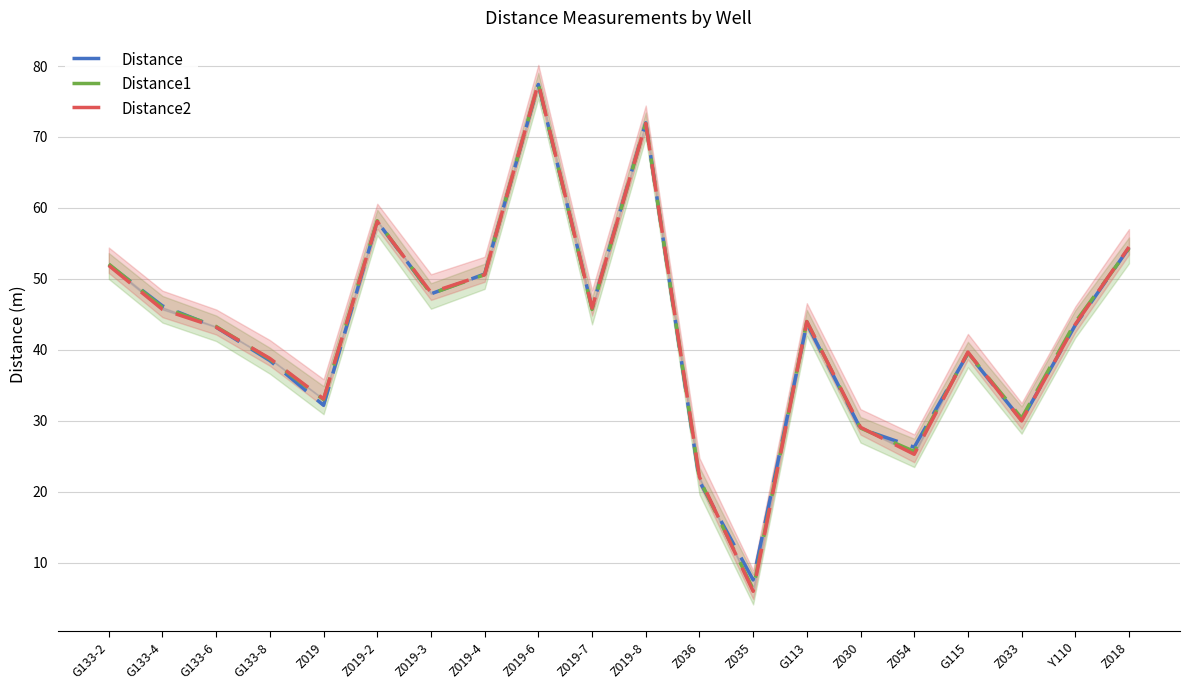

What is the maximum value shown in the chart?

77.6